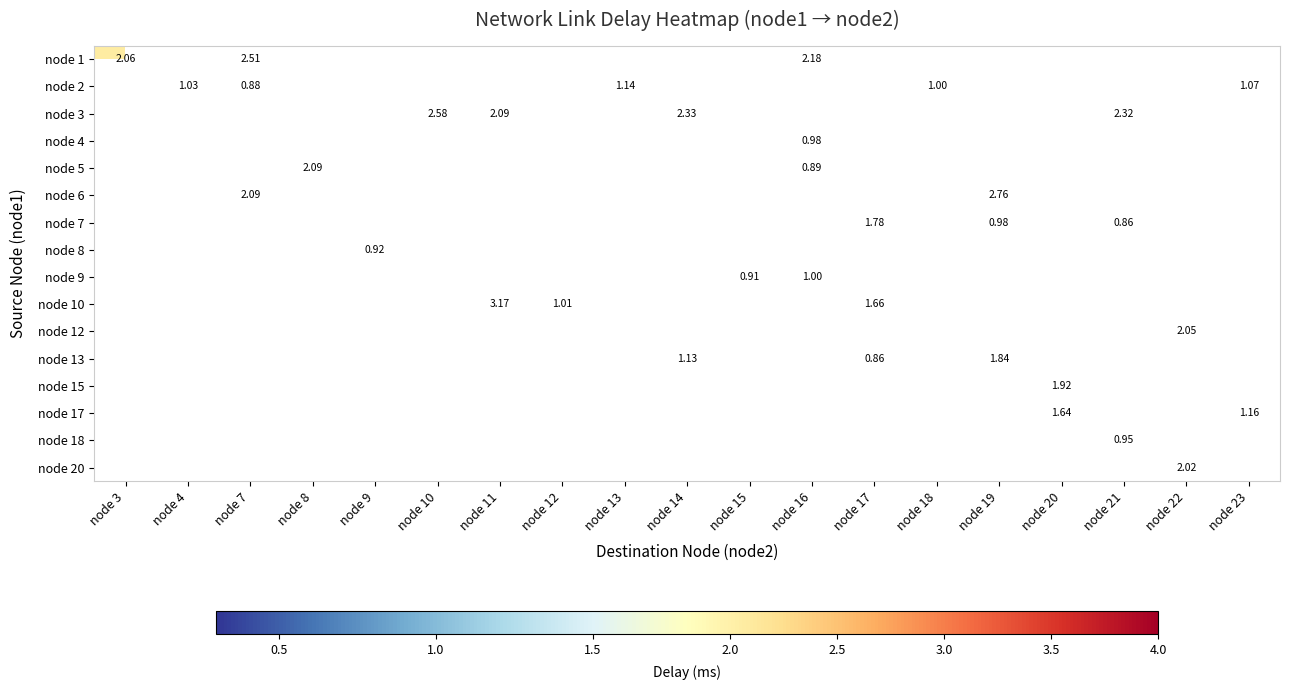

Count the number of data series in this chart.

16